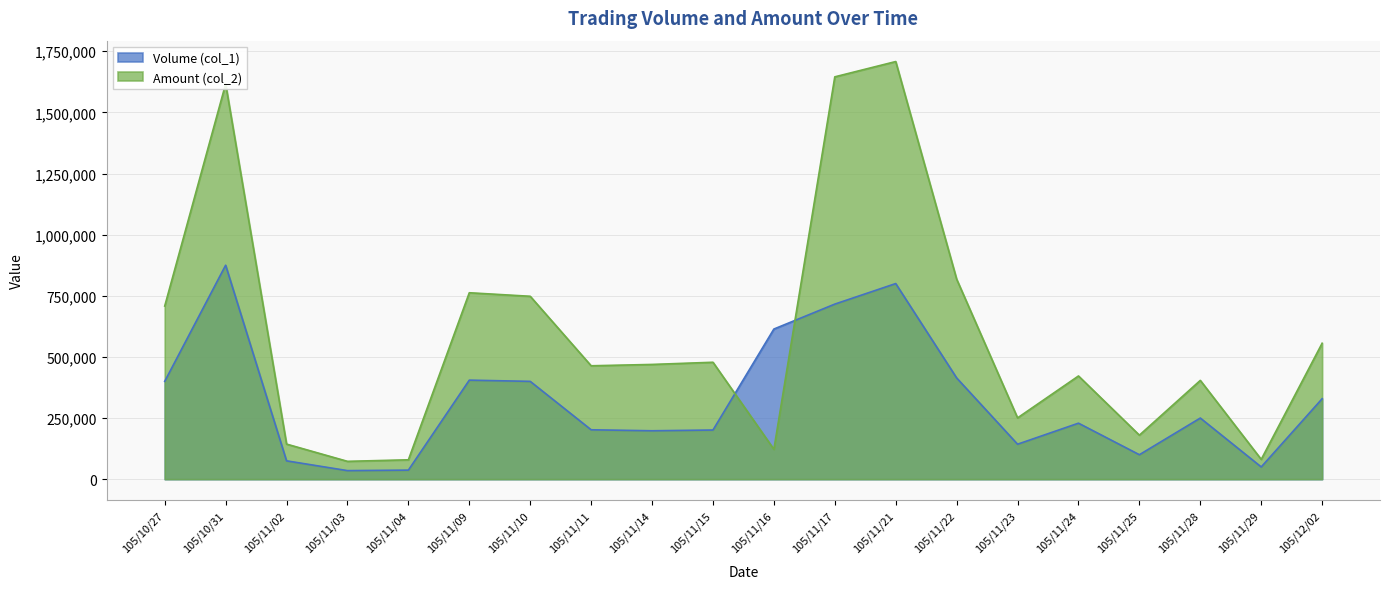

What is the label of the 19th point from the right?

105/10/31